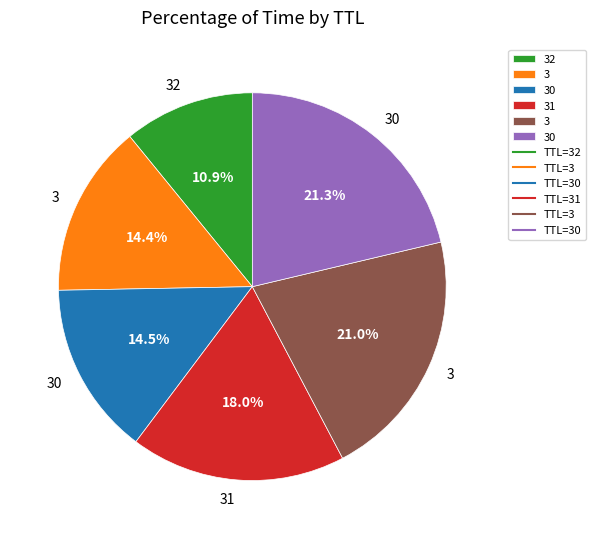

Does any single category account for the majority?

No